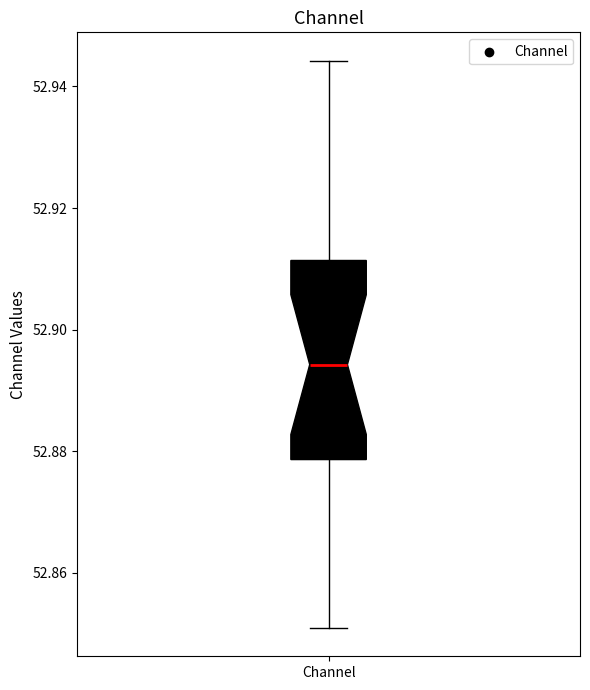

Transcribe this box plot: give where the median line is, the range the box spans, and where the two whiskers end, as read against the y-axis. The values are not printed on the chart, so give them approximately, as read against the axis.

median 52.894, box 52.878 to 52.912, whiskers 52.850 to 52.944